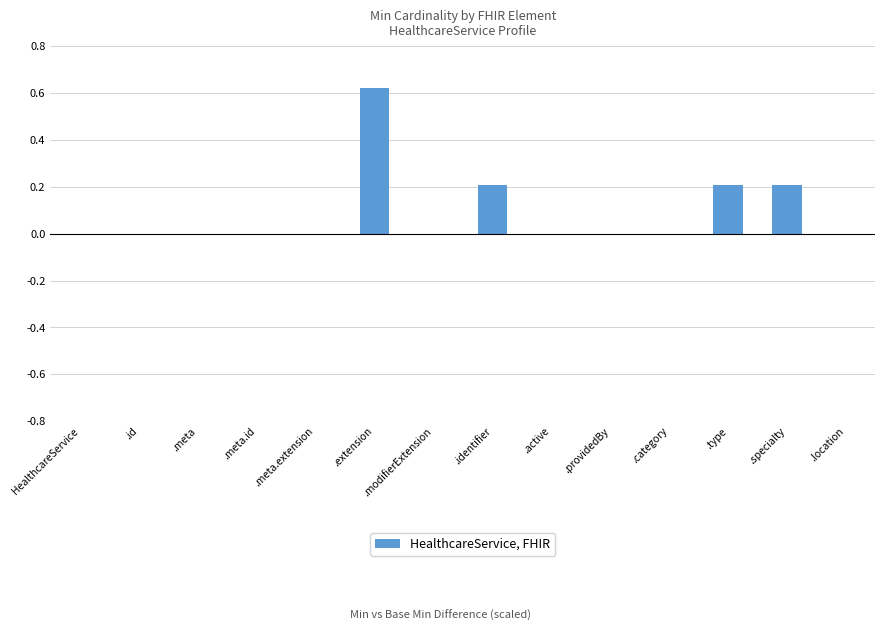

What is the sum of all values?

1.2